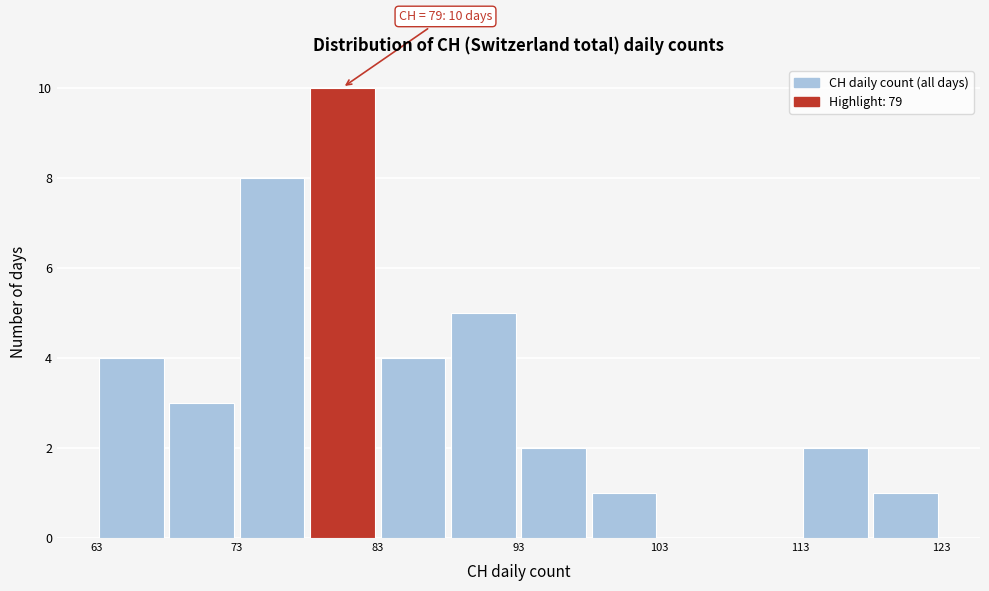

Over which range of the x-axis is the bar tallest?

78 to 83